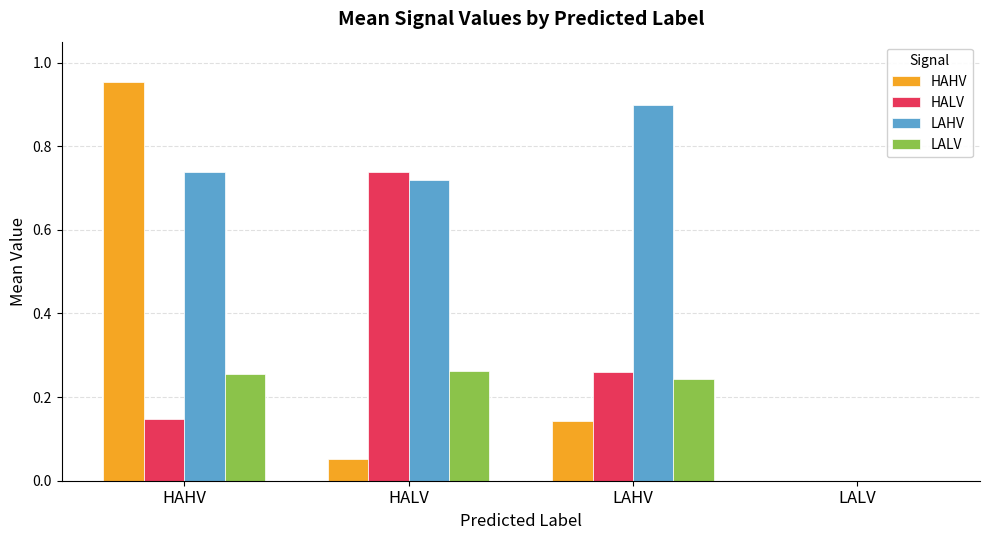

Are the bars grouped side by side (vs. stacked)?

Yes